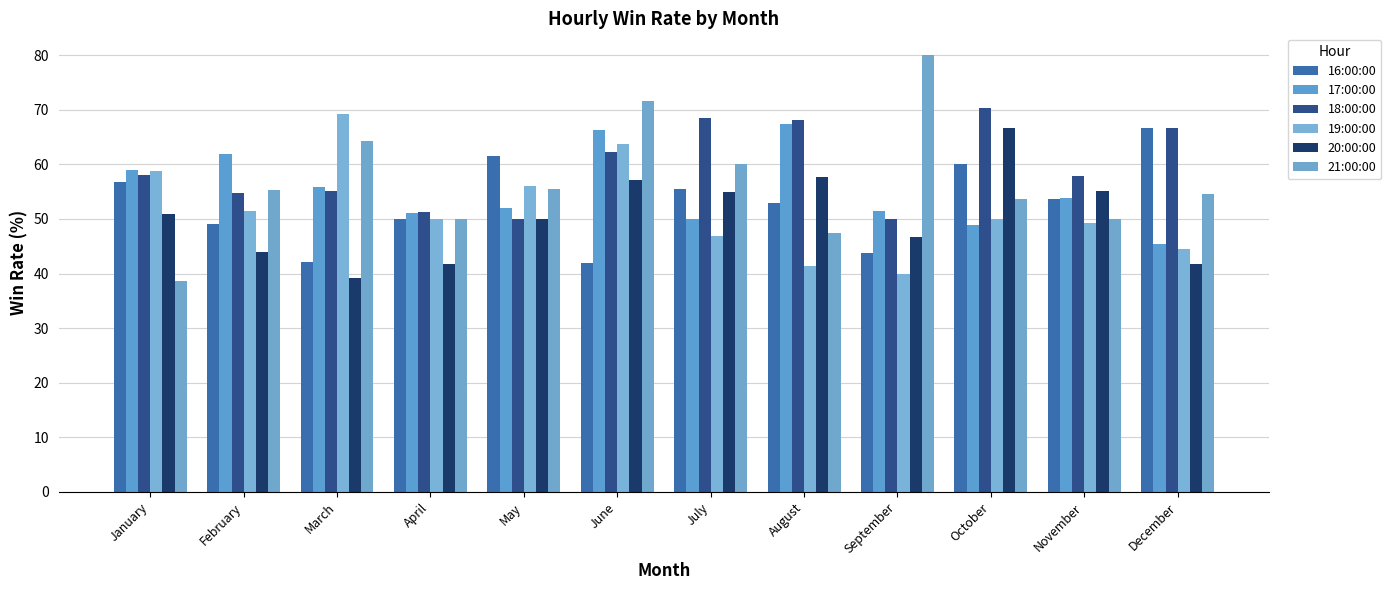

What are all the series names shown in the legend?

16:00:00, 17:00:00, 18:00:00, 19:00:00, 20:00:00, 21:00:00